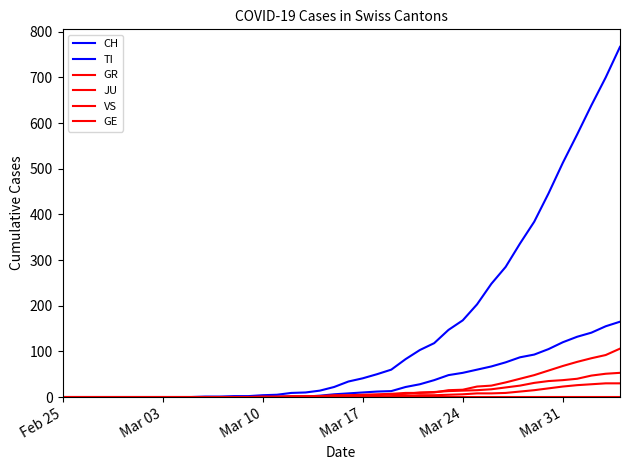

Reading left to right, list all the values displayed in this chart.

CH: 0	0	0	0	0	0	0	0	0	0	1	1	2	2	4	5	9	10	14	22	34	41	50	60	83	103	118	147	168	203	248	285	336	384	446	513	575	639	700	767
TI: 0	0	0	0	0	0	0	0	0	0	0	0	0	0	1	1	1	1	3	6	8	10	12	13	22	28	37	48	53	60	67	76	87	93	105	120	132	141	155	165
GR: 0	0	0	0	0	0	0	0	0	0	0	0	0	0	0	0	0	0	0	0	1	1	1	2	3	4	4	5	6	8	8	9	12	15	19	23	26	28	30	30
JU: 0	0	0	0	0	0	0	0	0	0	0	0	0	0	0	0	0	0	0	0	0	0	0	0	0	0	0	0	0	0	0	0	0	0	0	0	0	0	0	0
VS: 0	0	0	0	0	0	0	0	0	0	0	0	0	0	0	0	0	1	1	2	3	3	4	6	7	10	11	13	14	15	17	21	25	31	35	37	40	47	51	53
GE: 0	0	0	0	0	0	0	0	0	0	0	0	0	0	1	1	2	2	2	4	4	5	6	7	9	9	10	15	16	23	25	32	40	48	58	68	77	85	92	106